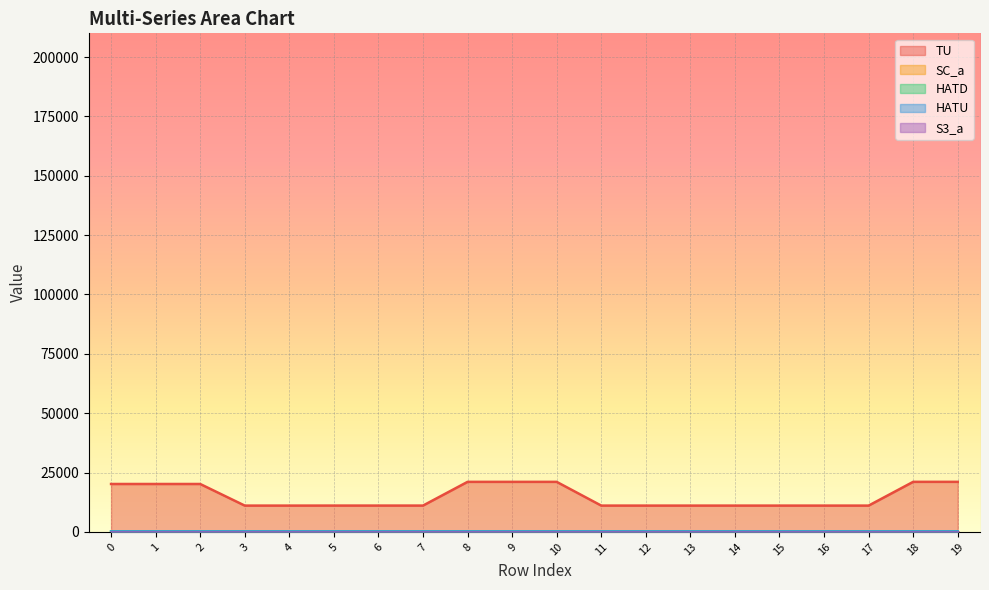

What is the sum of all TU values?

298901.0